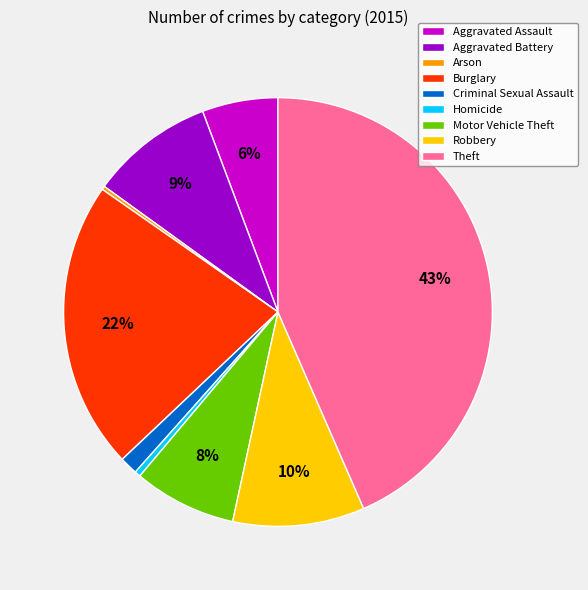

Which category has the biggest portion of the pie?

Theft